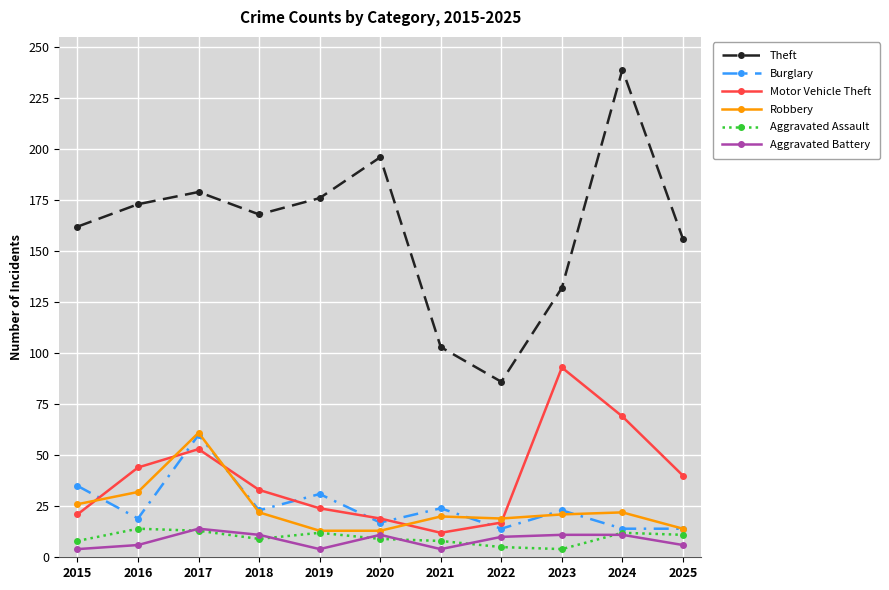

At how many categories does at least one series exceed 121?

9